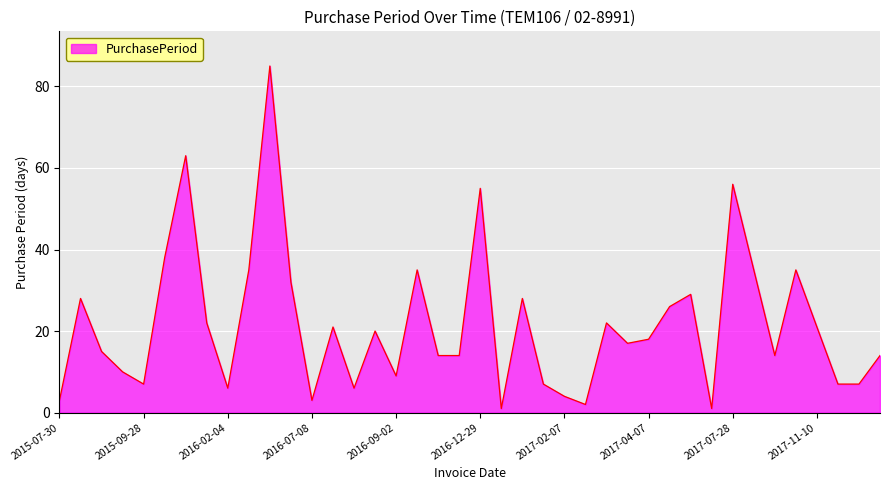

What is the maximum value shown in the chart?

85